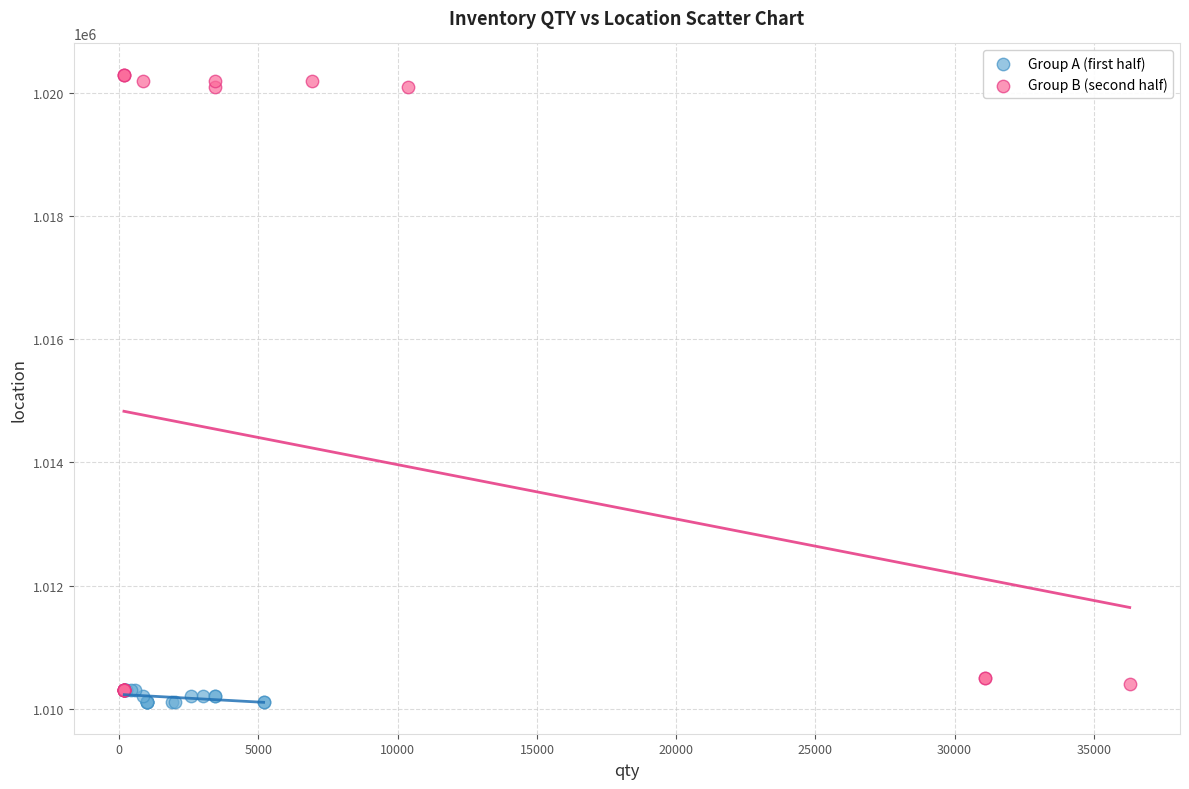

Which series contains the highest Y value?

Group B (second half)